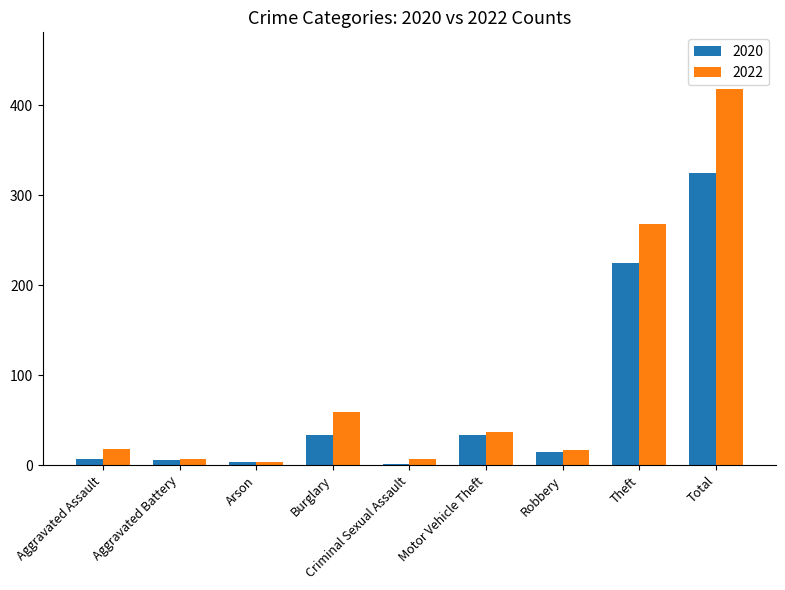

What is the difference between the 2020 values at Arson and Theft?

221